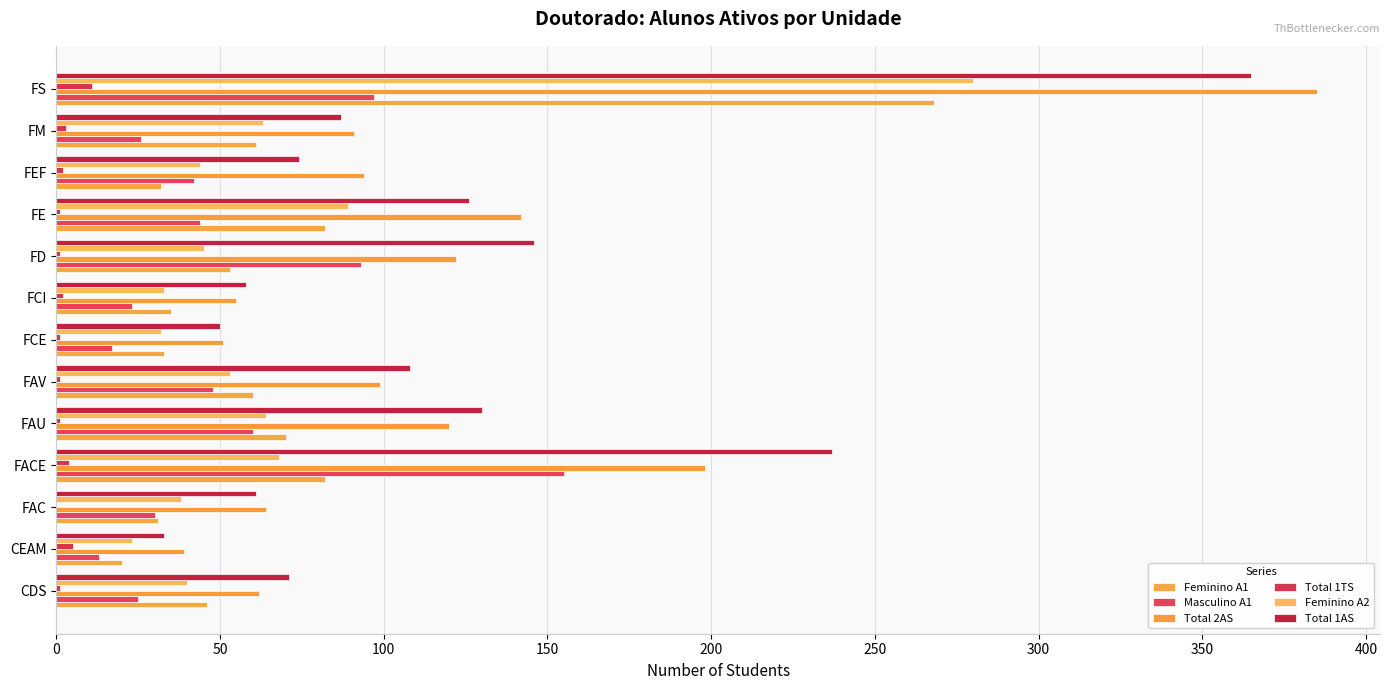

How many data points does each series have?

13